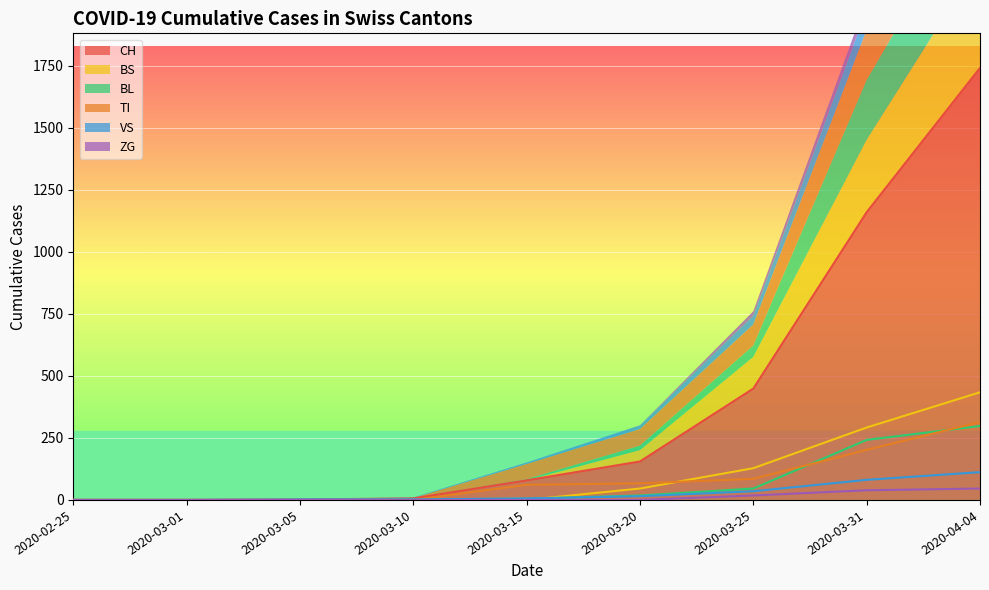

Where does the CH series first go above 79?

2020-03-20